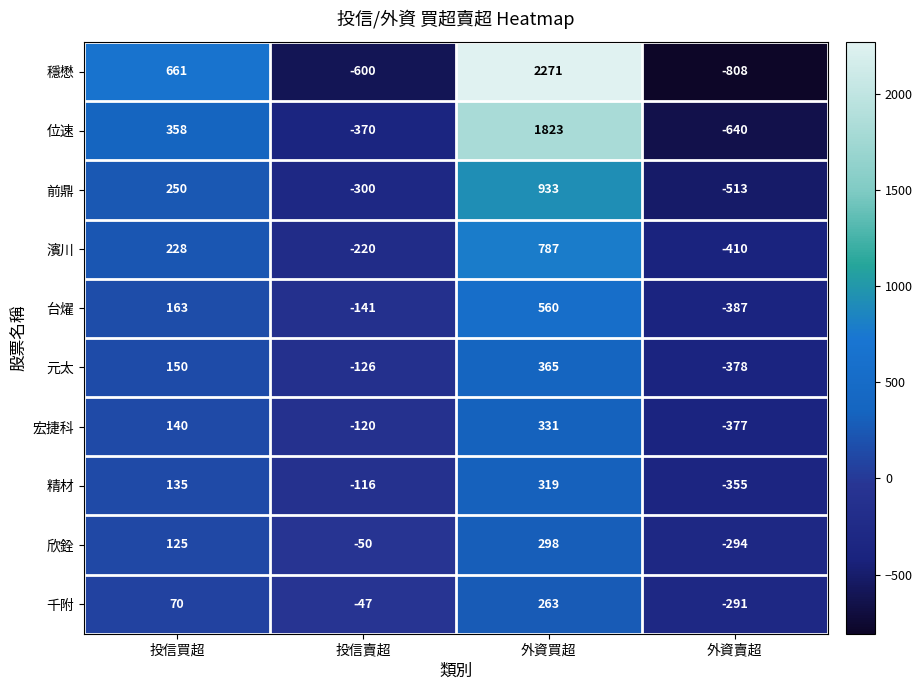

What is the average value of the 元太 series?

3